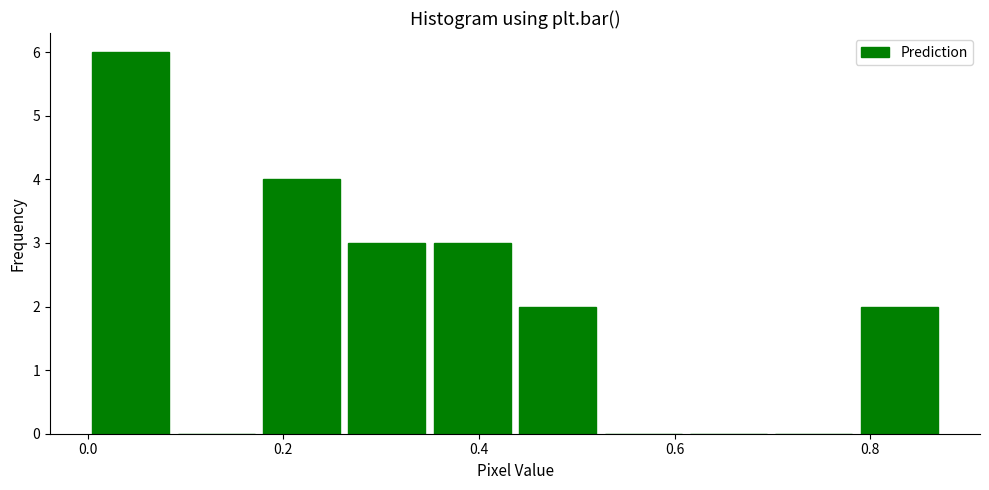

Which range on the x-axis has the tallest bar?

0.00 to 0.08